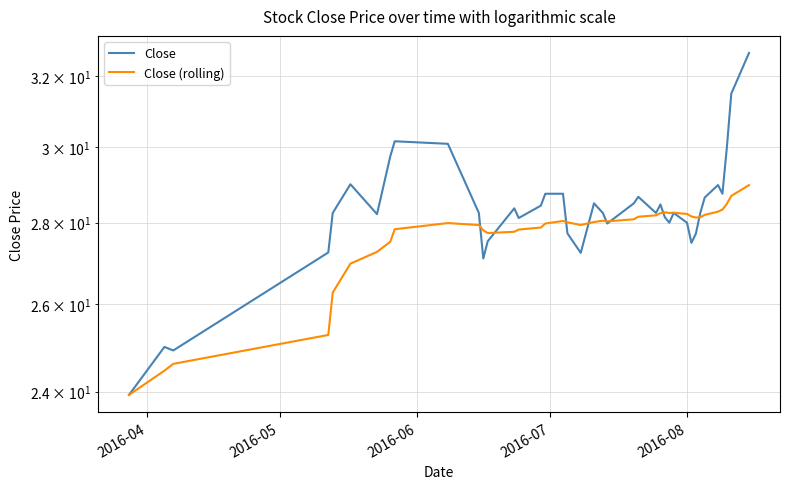

In Close, how many points are higher than both neighbors (excluding endpoints)?

9